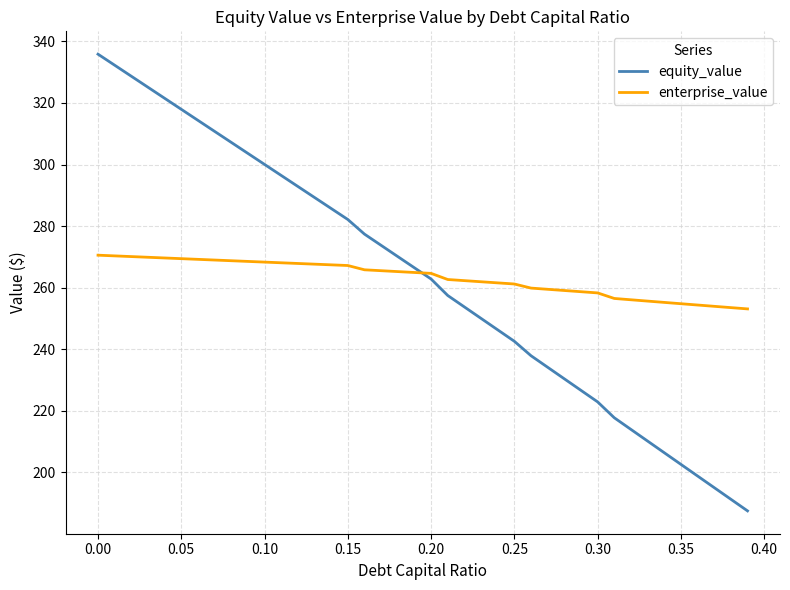

Which series has the largest range (max minus min)?

equity_value